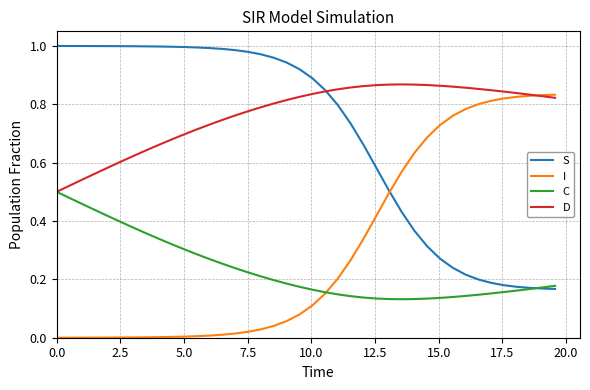

Which series has the largest total across all categories?

D